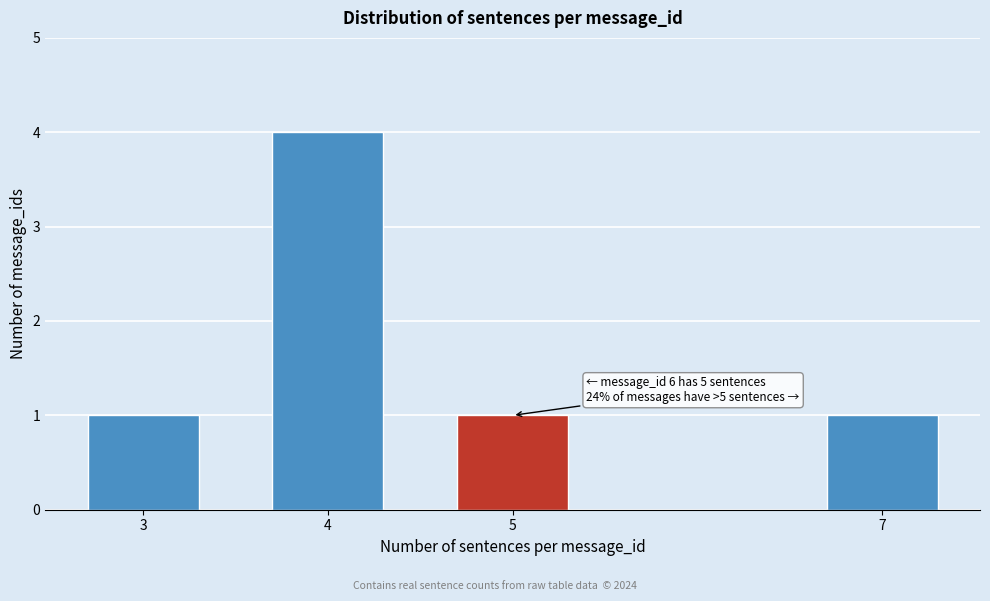

Reading left to right, extract all data points from this chart.

1	4	1	1